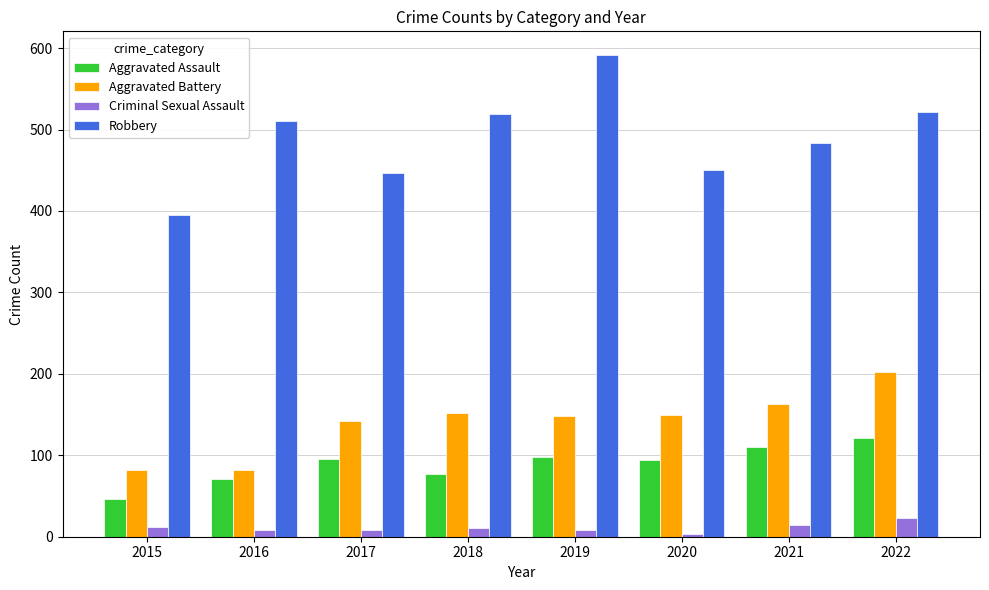

How many bars are there in each group?

4